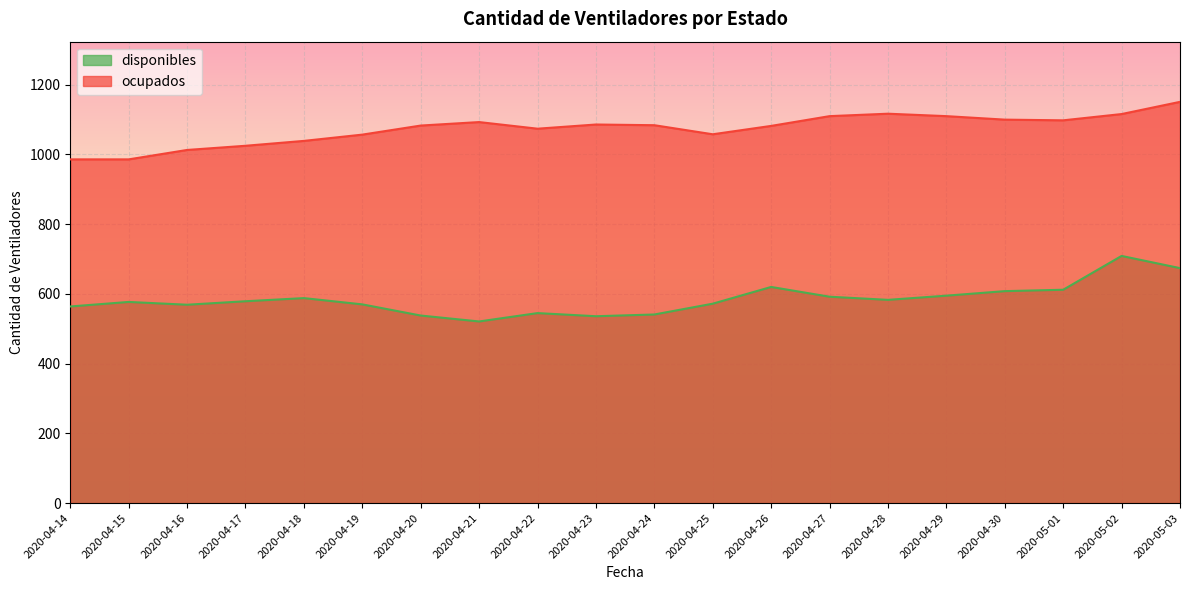

Which label corresponds to the smallest value in the chart?

2020-04-21